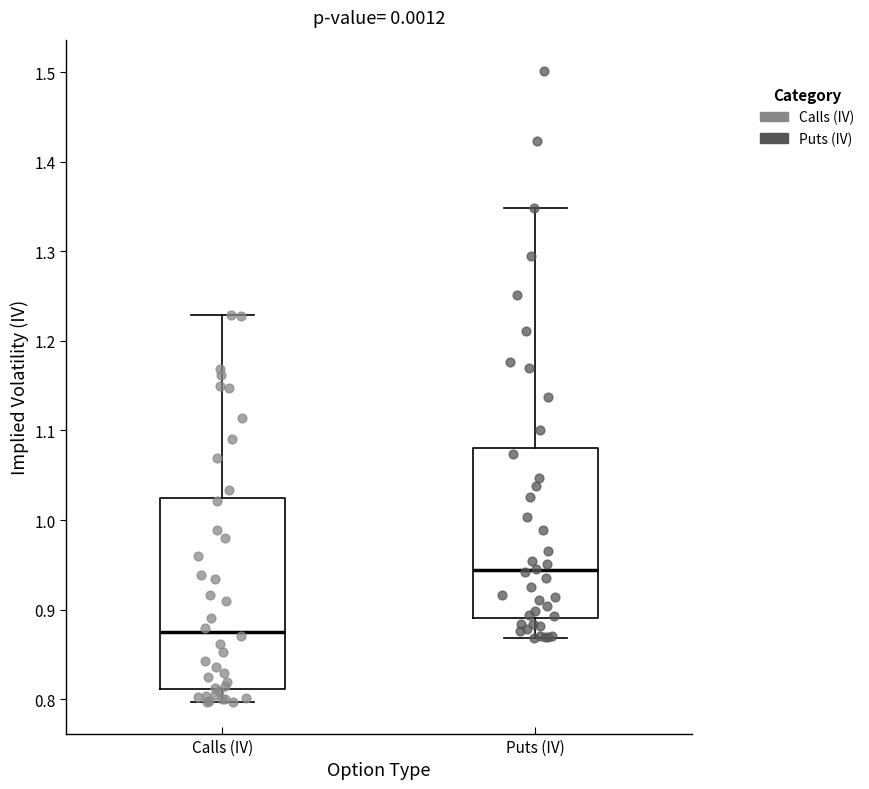

Reading left to right, transcribe this box plot: for each box, give where its median line is, the range the box spans, and where its two whiskers end, as read against the y-axis. The values are not printed on the chart, so give them approximately, as read against the axis.

Calls (IV): median 0.87, box 0.81 to 1.02, whiskers 0.80 to 1.23
Puts (IV): median 0.94, box 0.89 to 1.08, whiskers 0.87 to 1.35